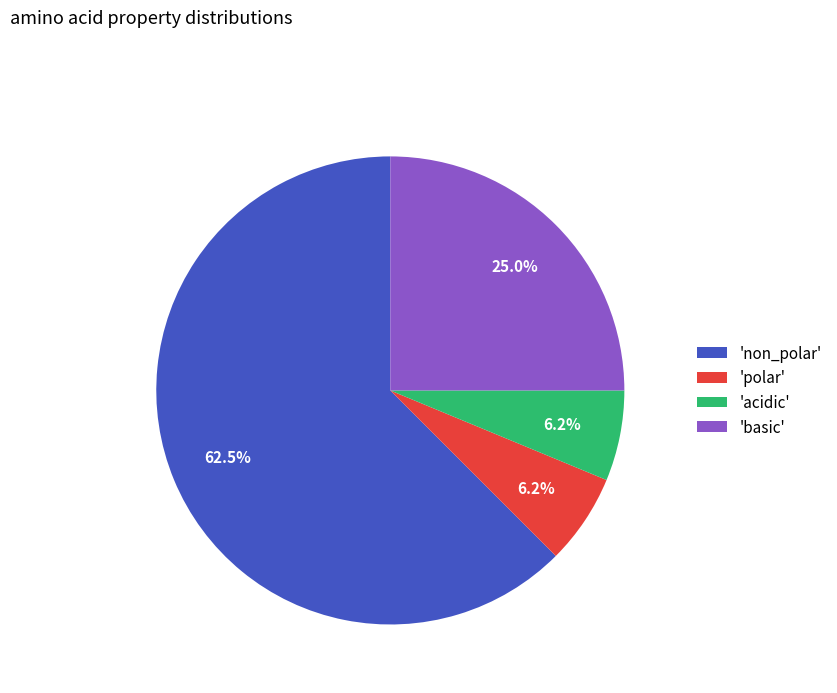

How many segments does this pie chart have?

4